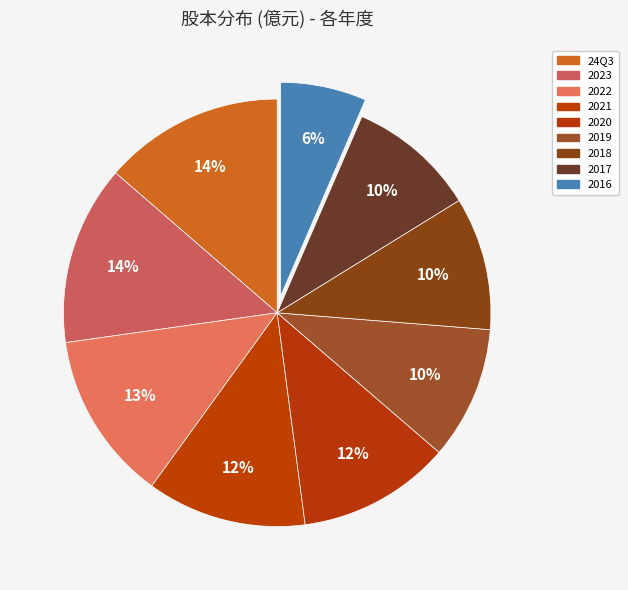

Which category has the biggest portion of the pie?

24Q3